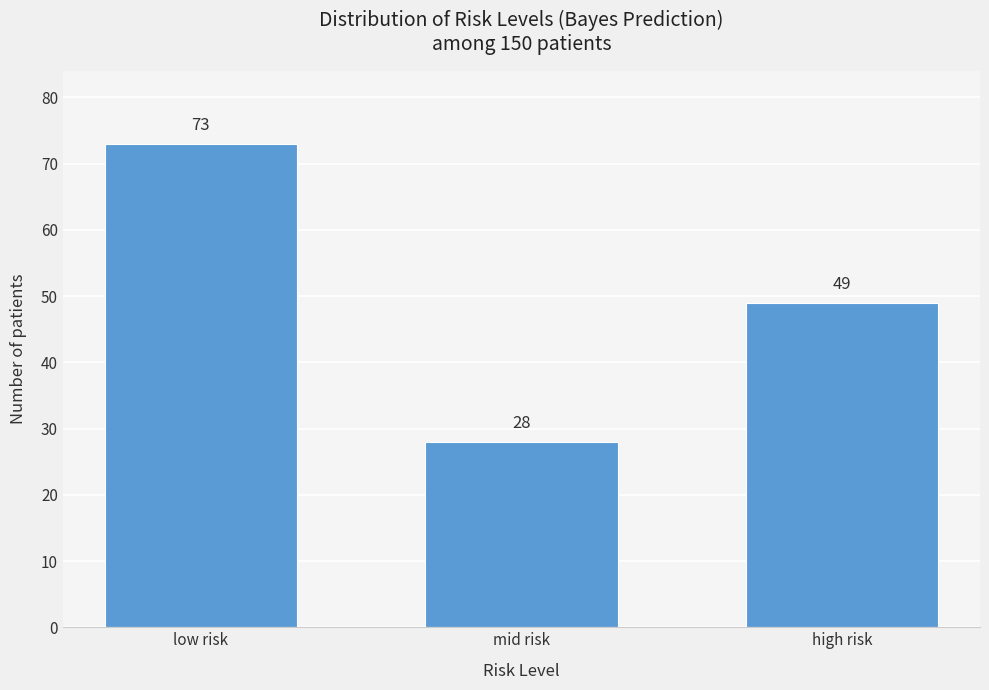

Reading right to left, transcribe all the data shown in this chart.

49	28	73